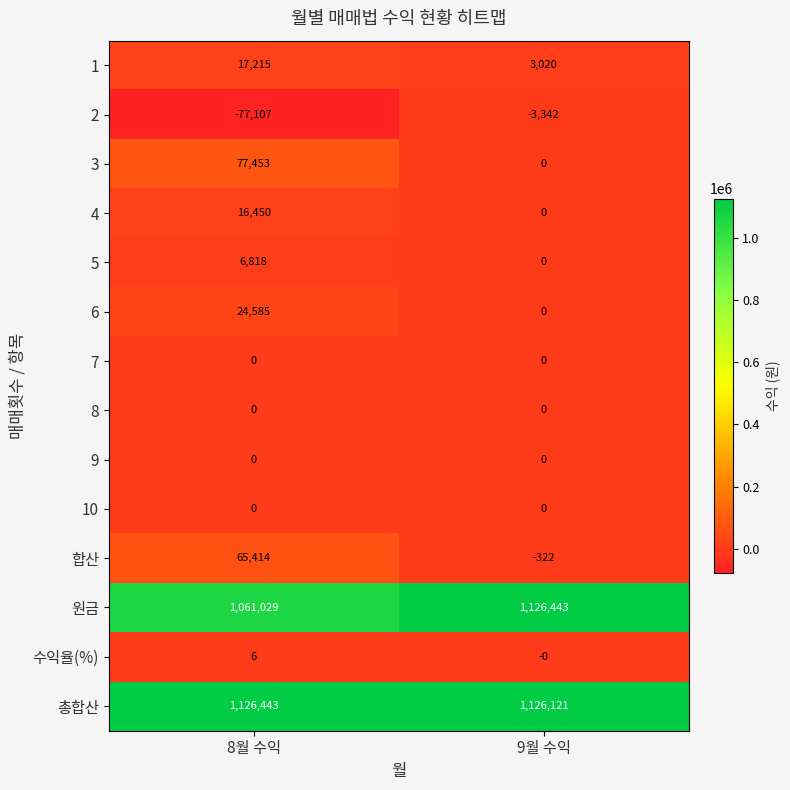

How many categories are shown in the chart?

2